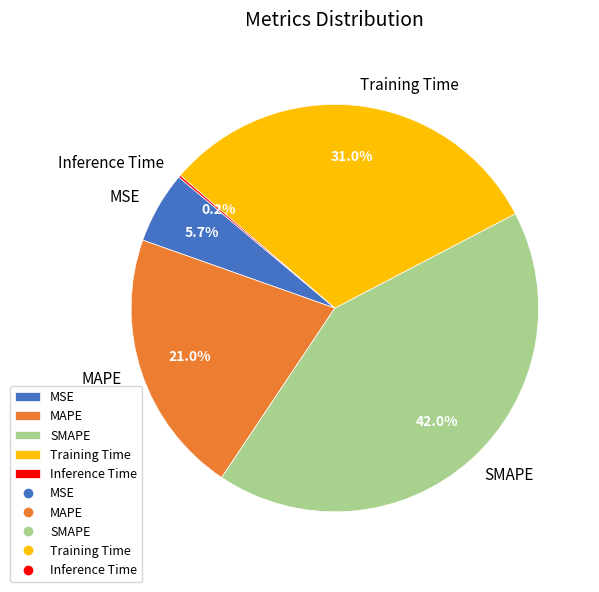

Between MSE and Training Time, which is larger?

Training Time